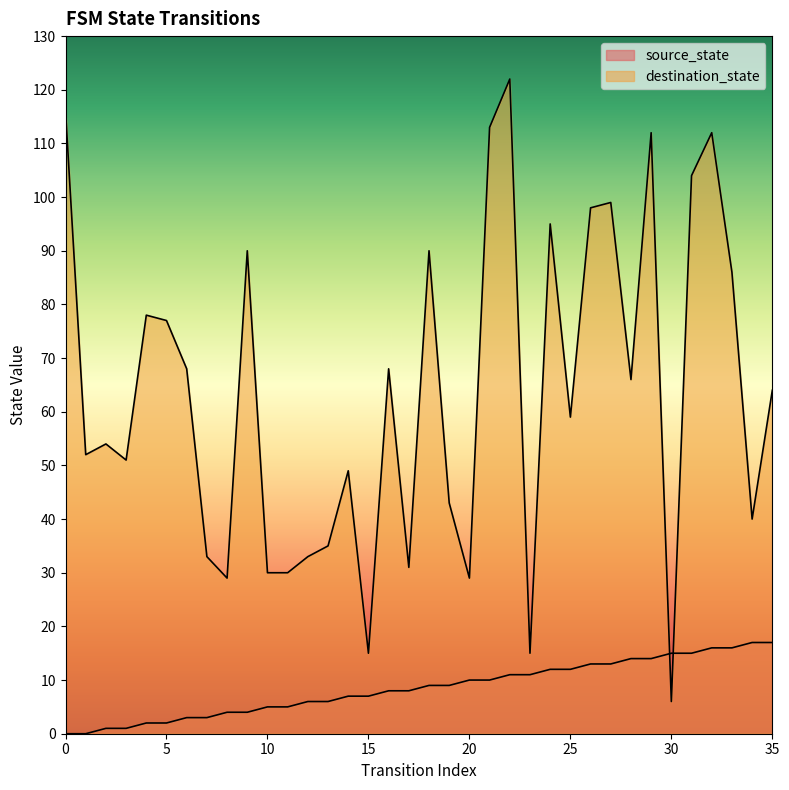

What is the spread (max minus min) of values at 26?

85